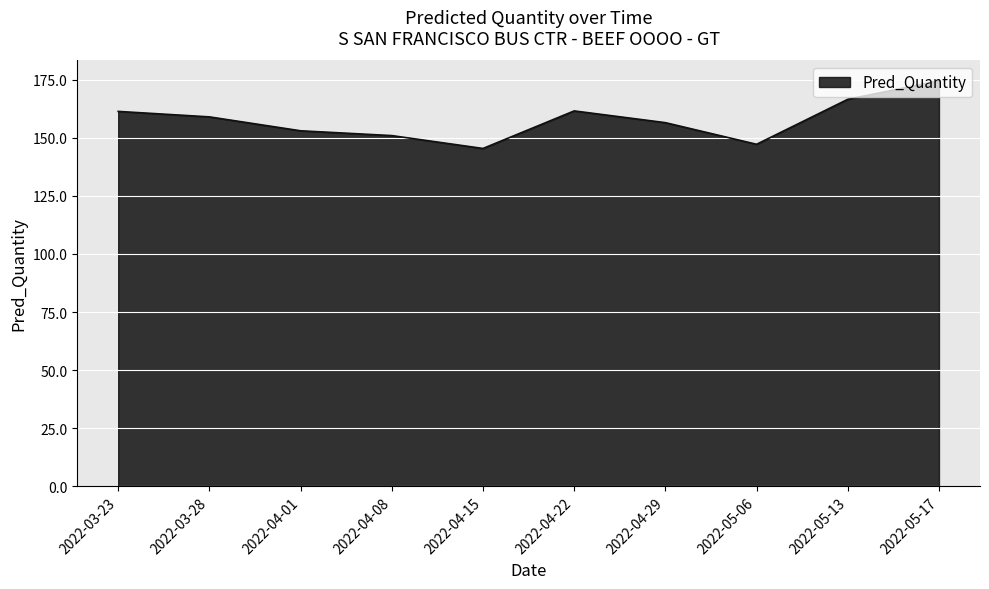

What is the change in value from 2022-04-15 to 2022-05-17?

+29.2